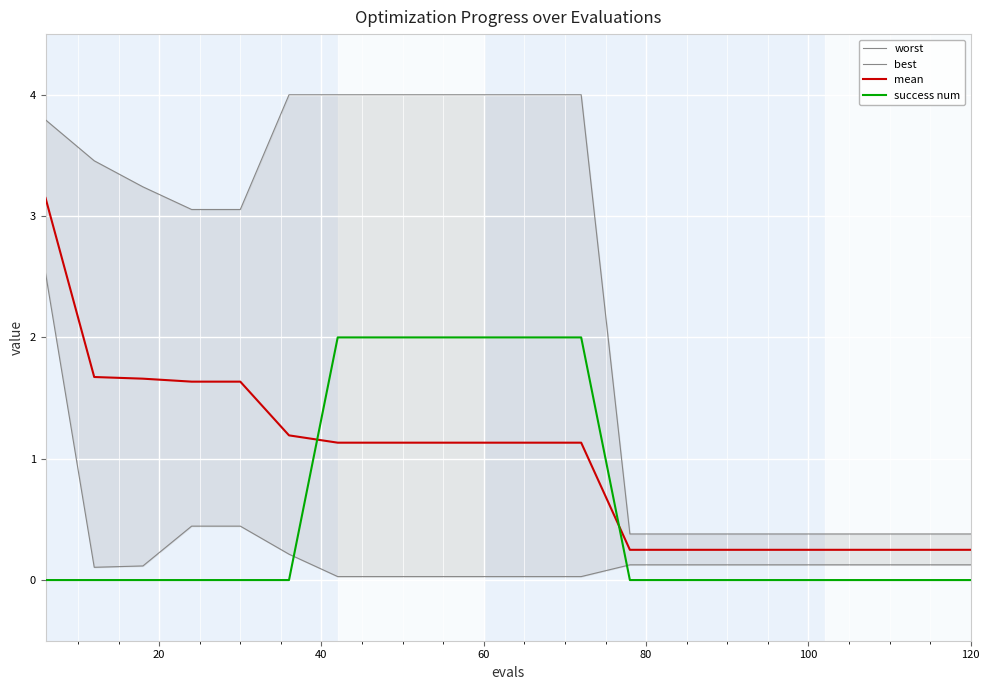

How many lines are shown in the chart?

4